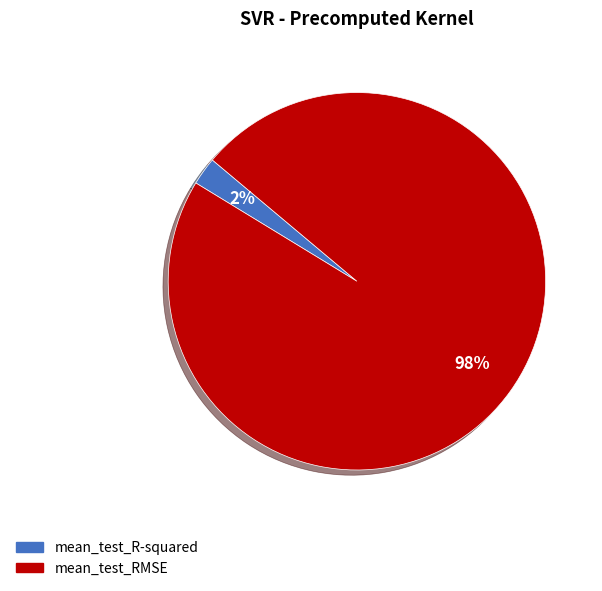

To the nearest percent, what portion does mean_test_R-squared represent?

2%